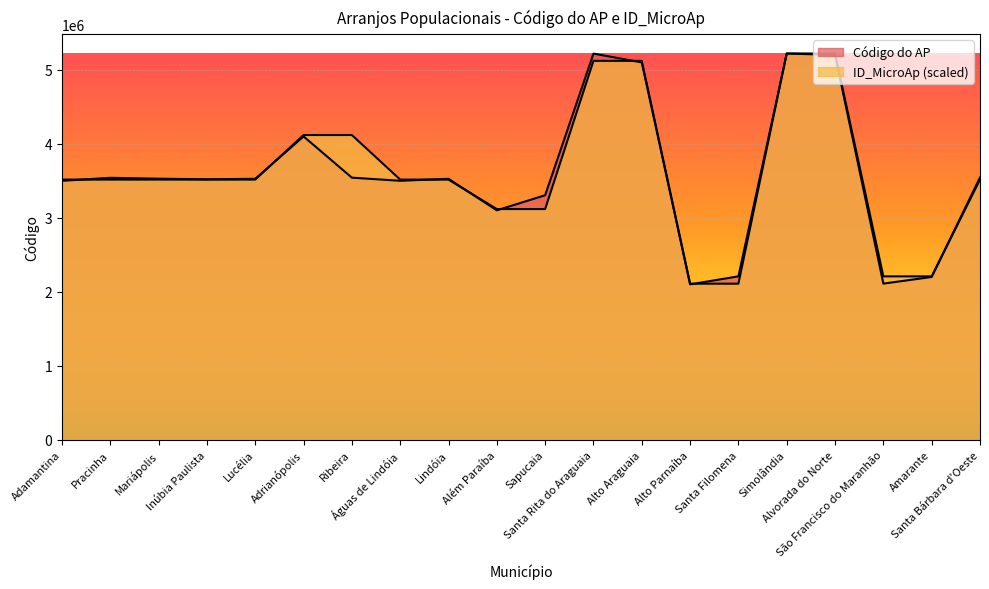

Between Lucélia and Santa Rita do Araguaia, which series saw the biggest shift?

Código do AP